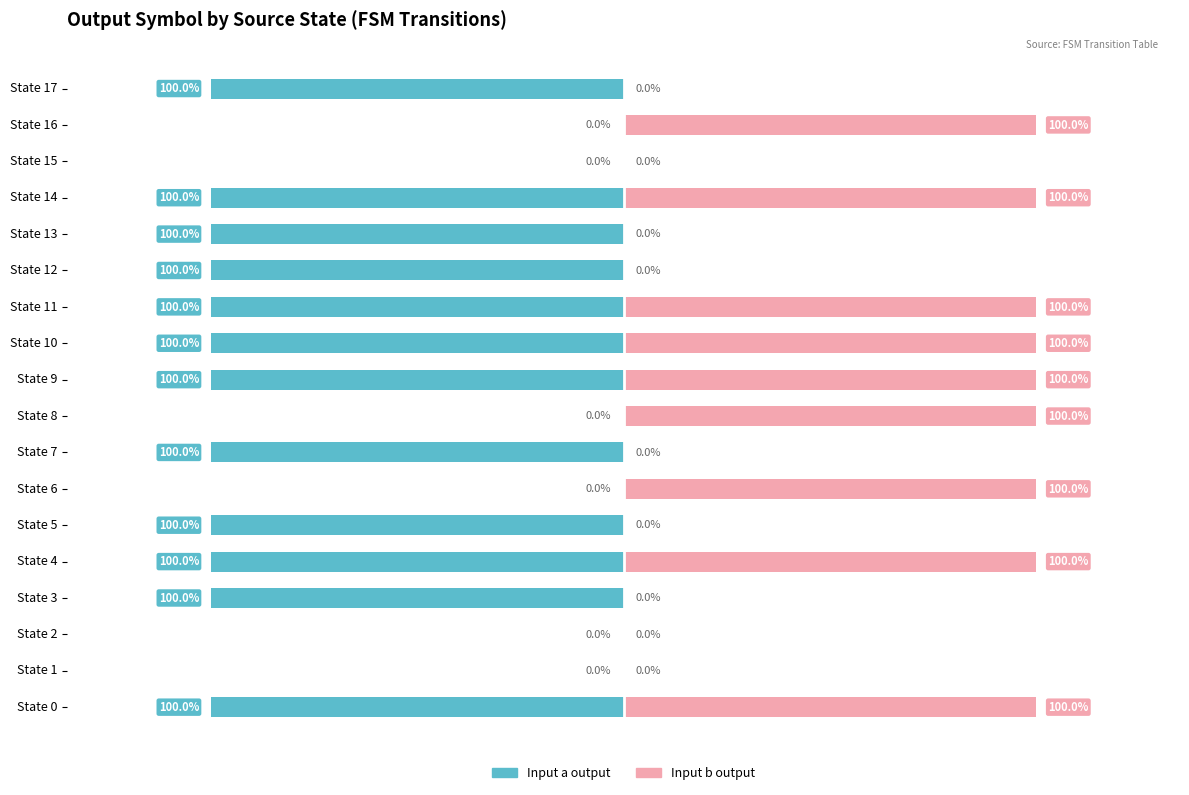

Reading left to right, what are all the values shown in this chart?

Input a output: -1	0	0	-1	-1	-1	0	-1	0	-1	-1	-1	-1	-1	-1	0	0	-1
Input b output: 1	0	0	0	1	0	1	0	1	1	1	1	0	0	1	0	1	0